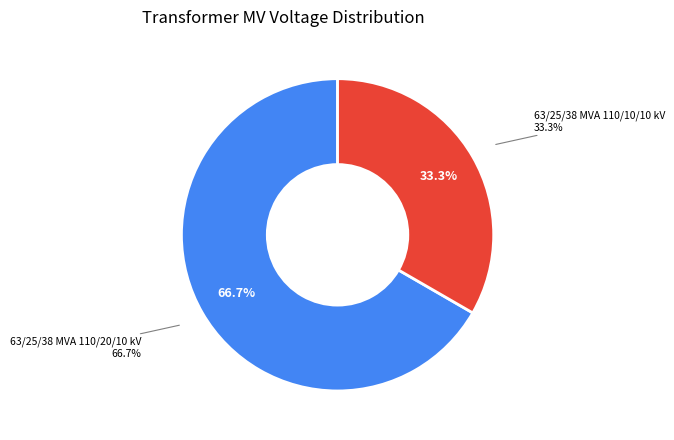

What is the ratio of the value at 63/25/38 MVA 110/10/10 kV to the value at 63/25/38 MVA 110/20/10 kV?

0.5